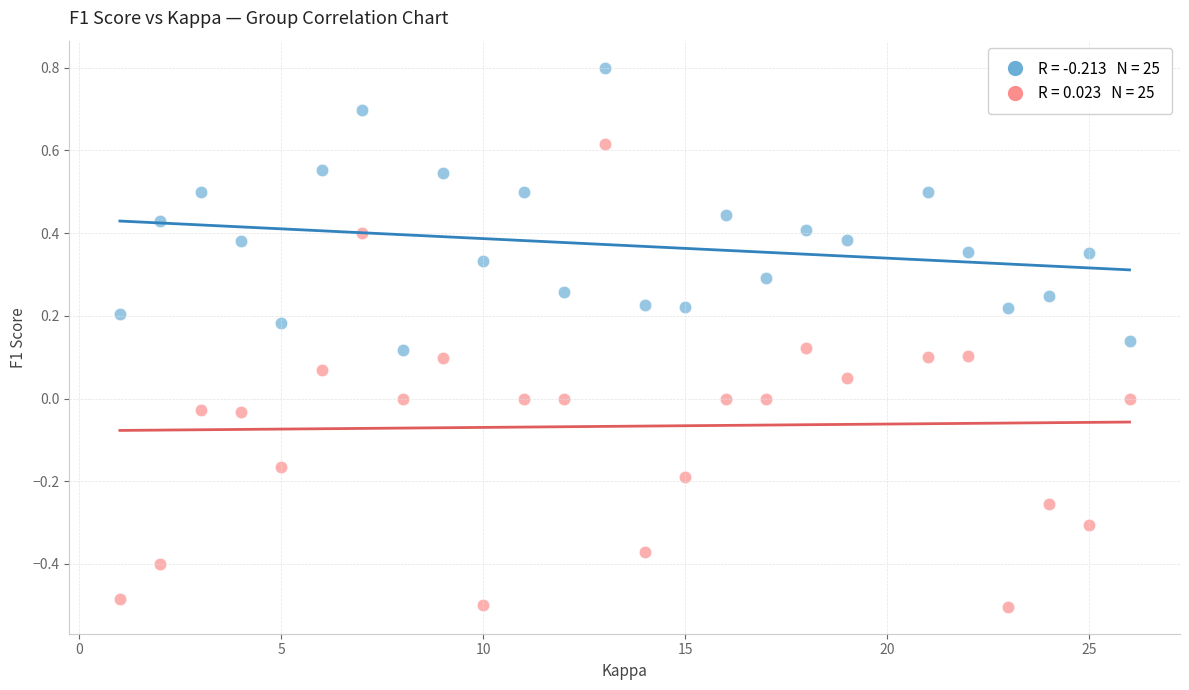

Across all data points, what is the range of X values (max minus min)?

25.0